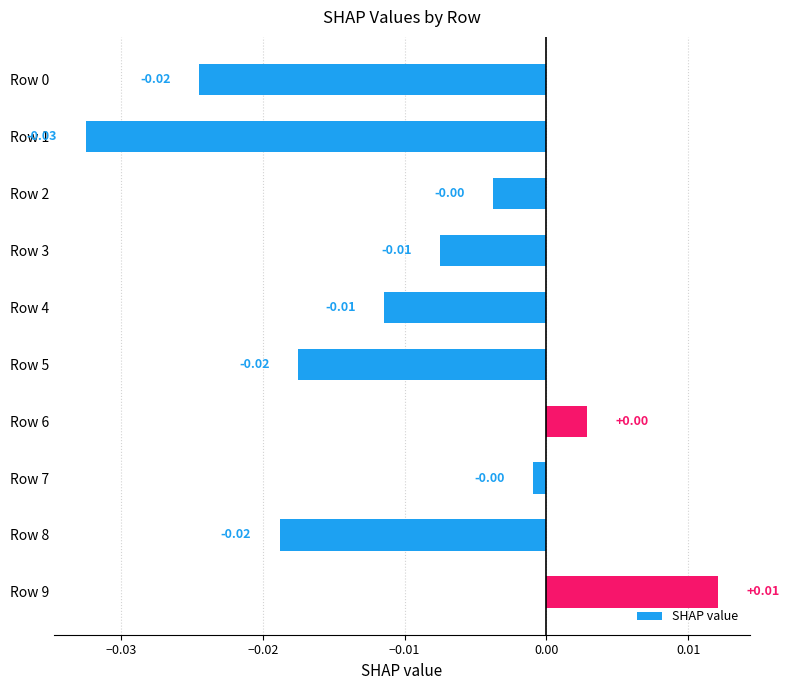

What is the sum of all values?

-0.1